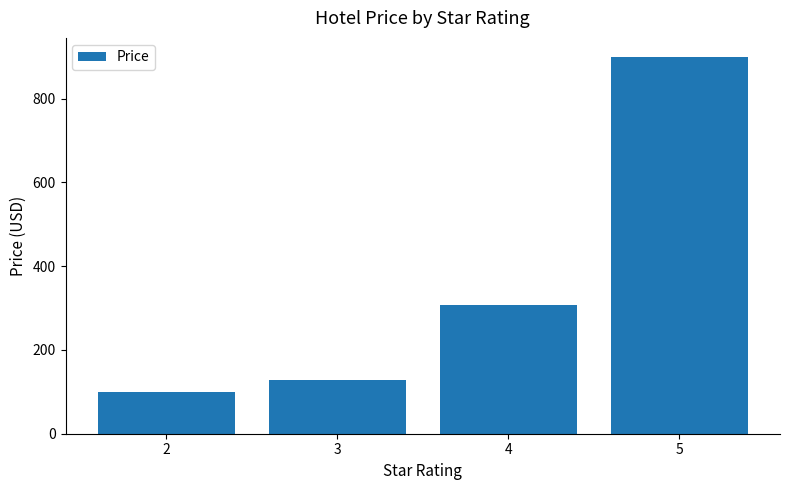

Reading right to left, list all the values displayed in this chart.

900.0	307.5	127.5	100.0